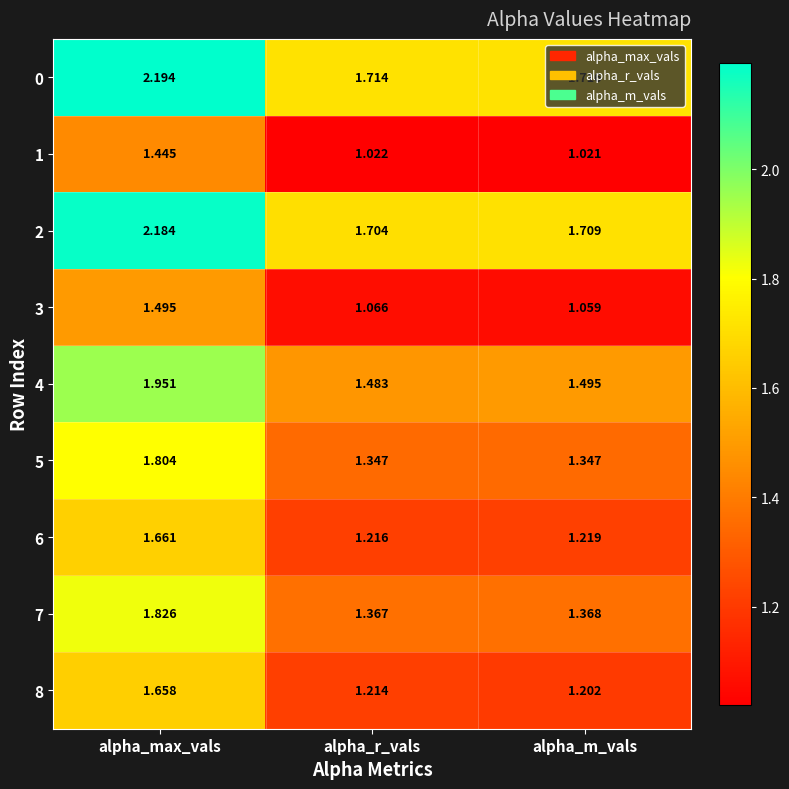

At alpha_m_vals, list the series in order from largest to smallest.

0, 2, 4, 7, 5, 6, 8, 3, 1